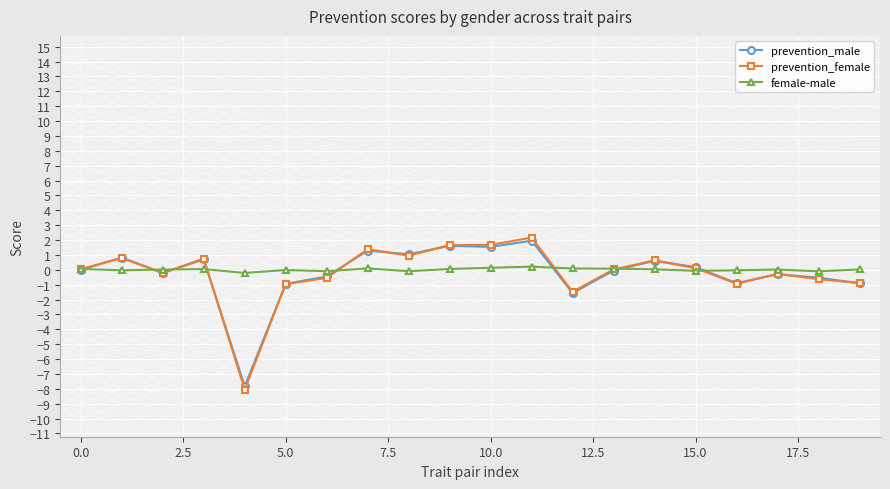

How many data points does each series have?

20